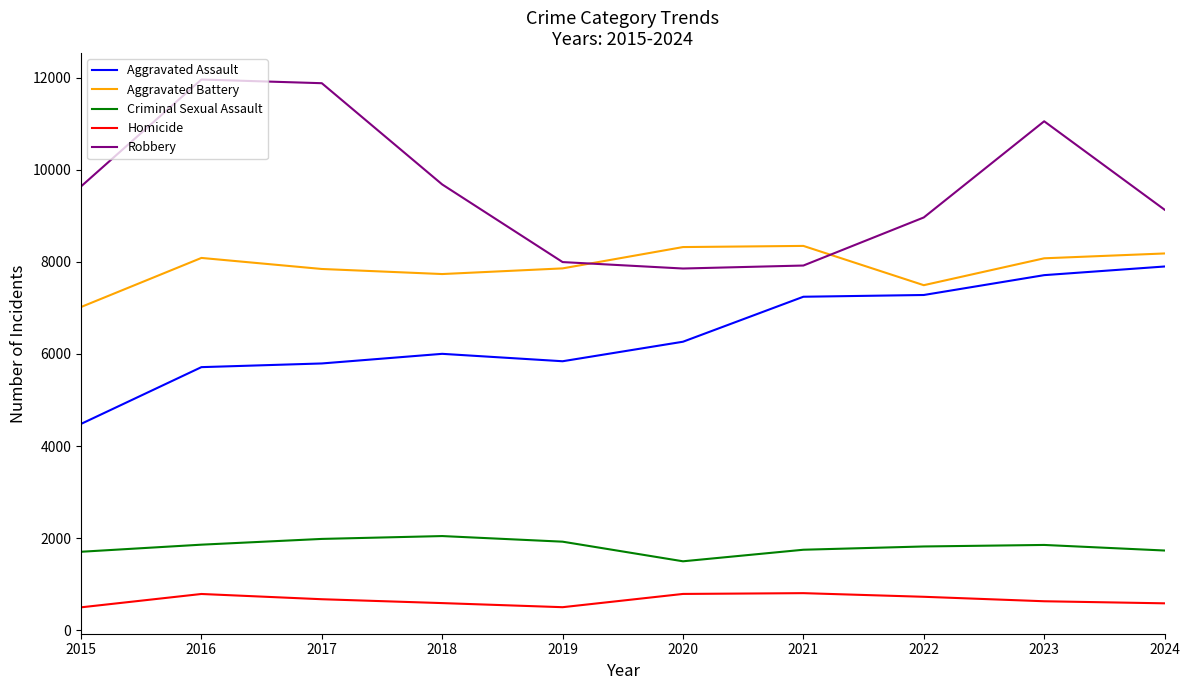

The value of Criminal Sexual Assault at 2017 is 810. True or false?

False